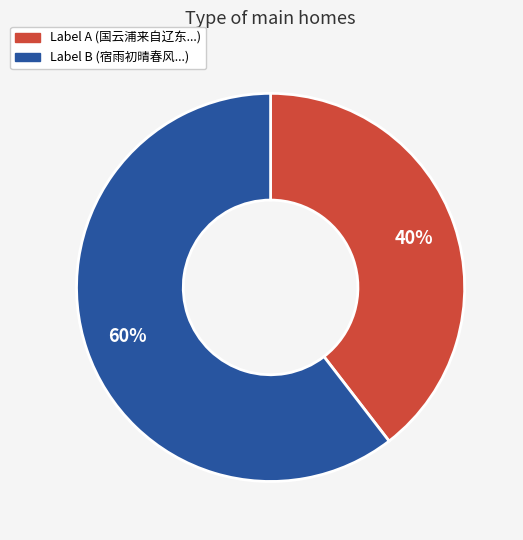

Is there any slice that represents more than half of the pie?

Yes